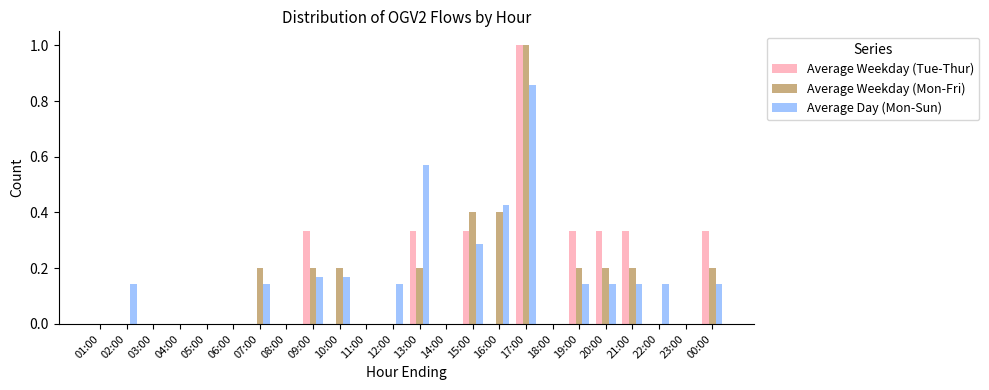

How many series are shown in this chart?

3